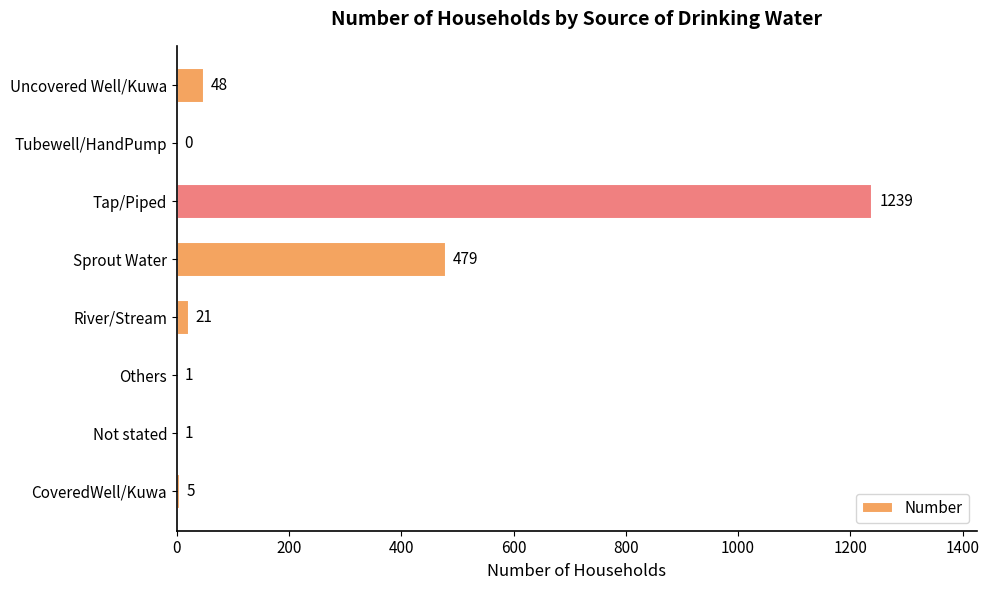

How many series are shown in this chart?

1